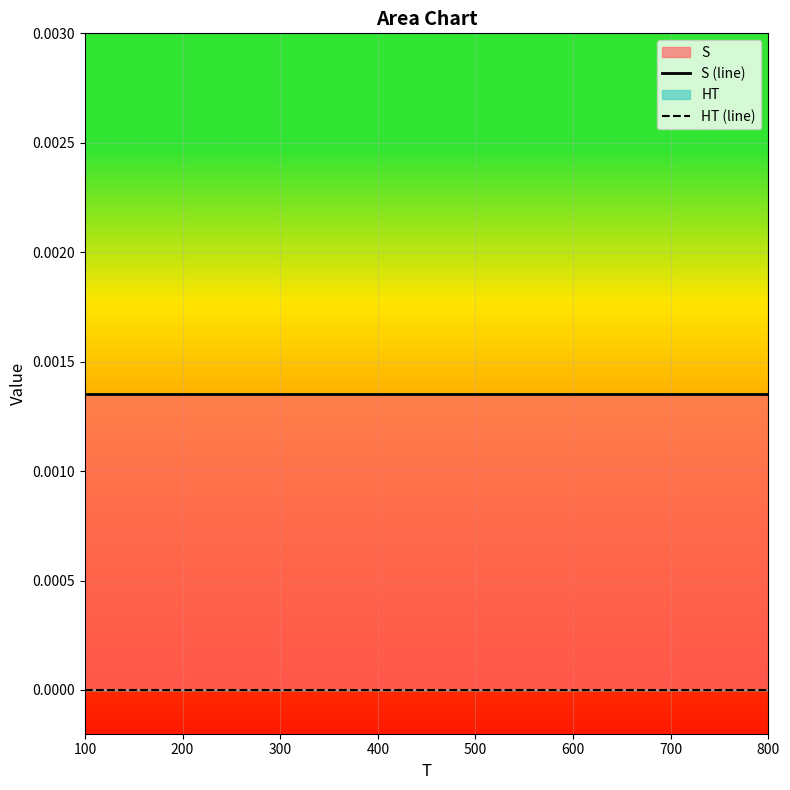

Does the chart display data point markers on the line(s)?

No